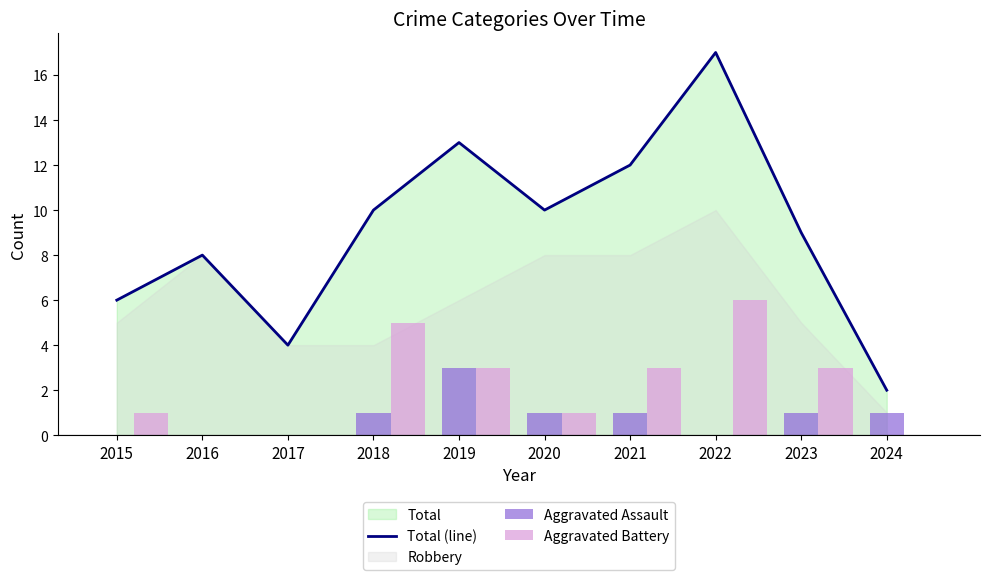

True or false: Total (line) has a value of 8 at 2016.

True